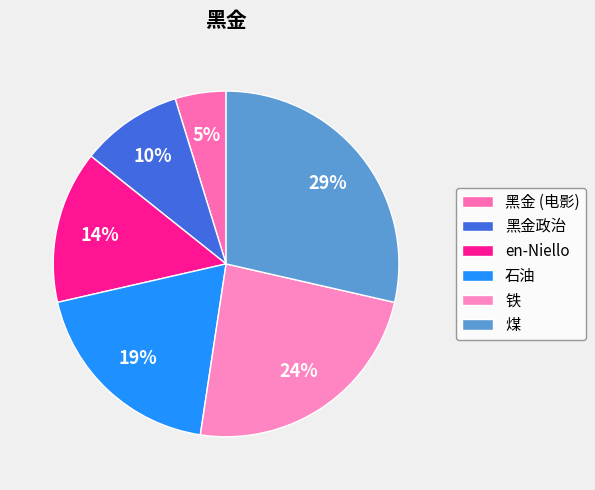

To the nearest percent, what percentage of the pie is 黑金 (电影)?

5%